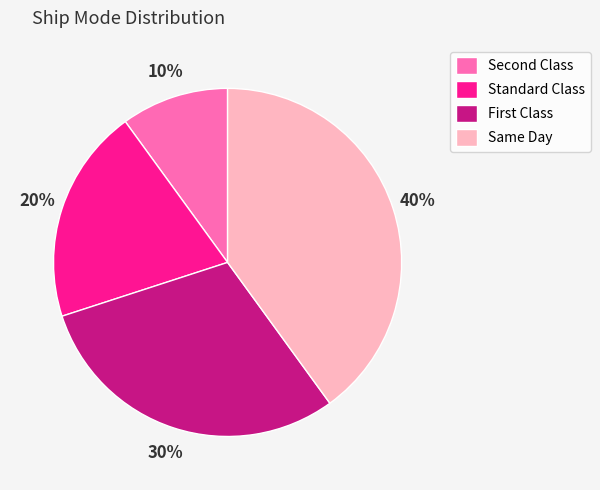

Which category has the biggest portion of the pie?

Same Day